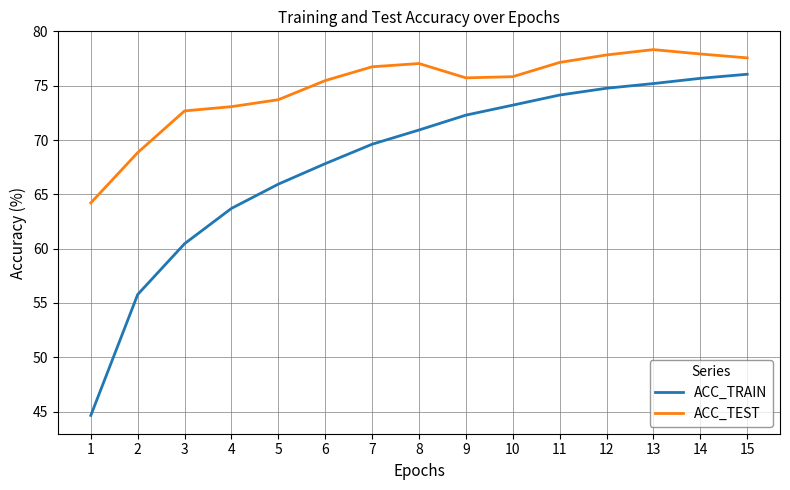

True or false: ACC_TEST and ACC_TRAIN cross at least once.

False